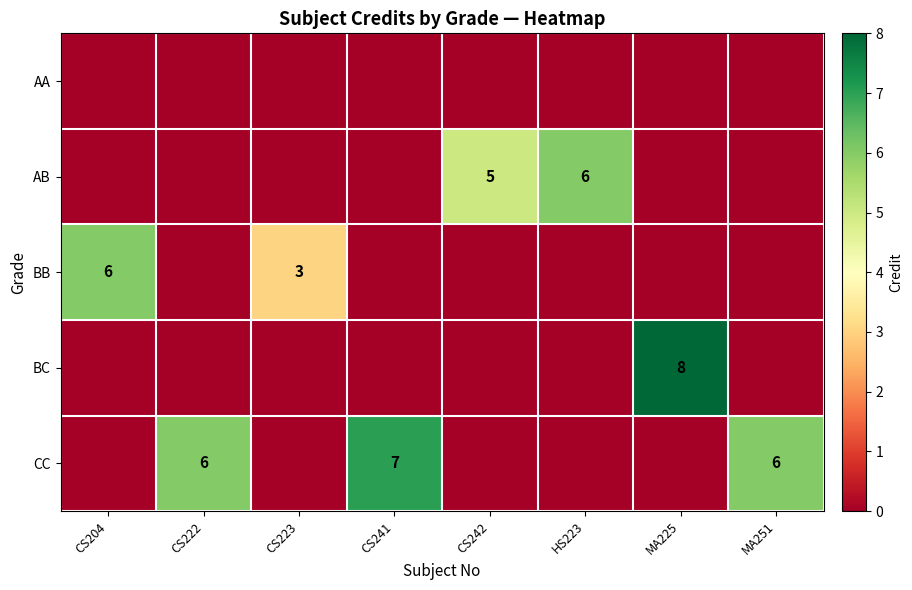

Is it true that BC equals 3 at MA225?

False